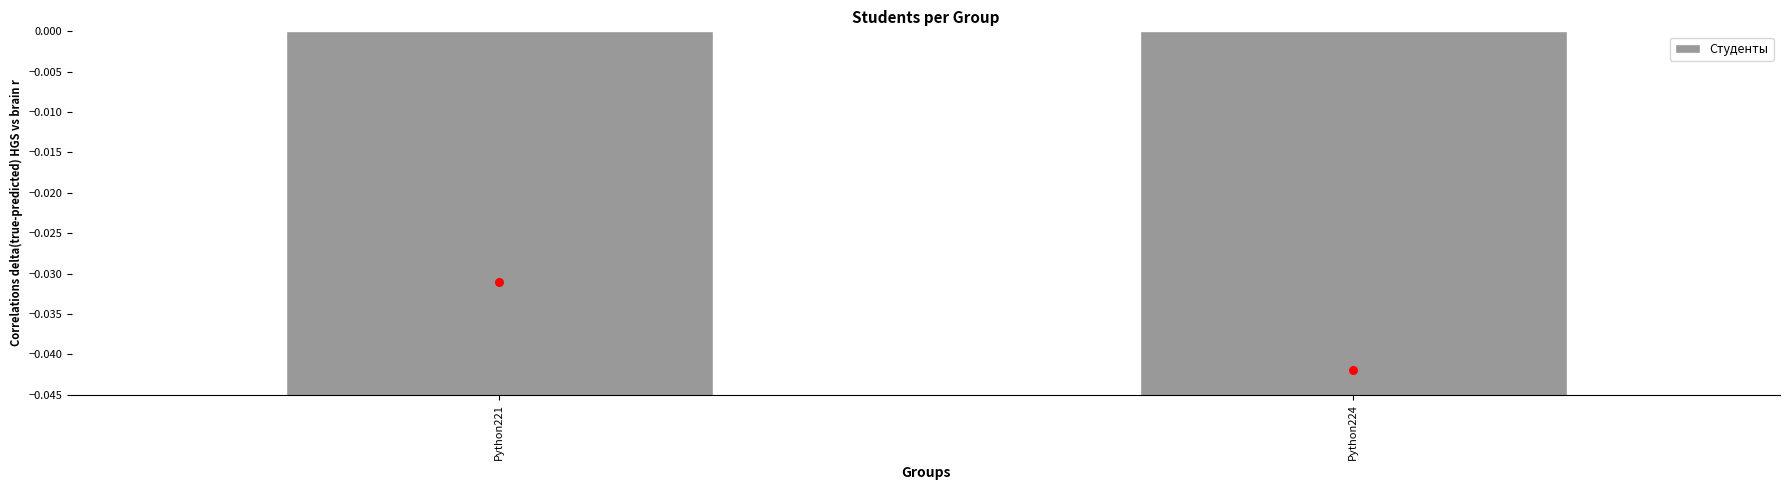

Between Python224 and Python221, which is larger?

Python221